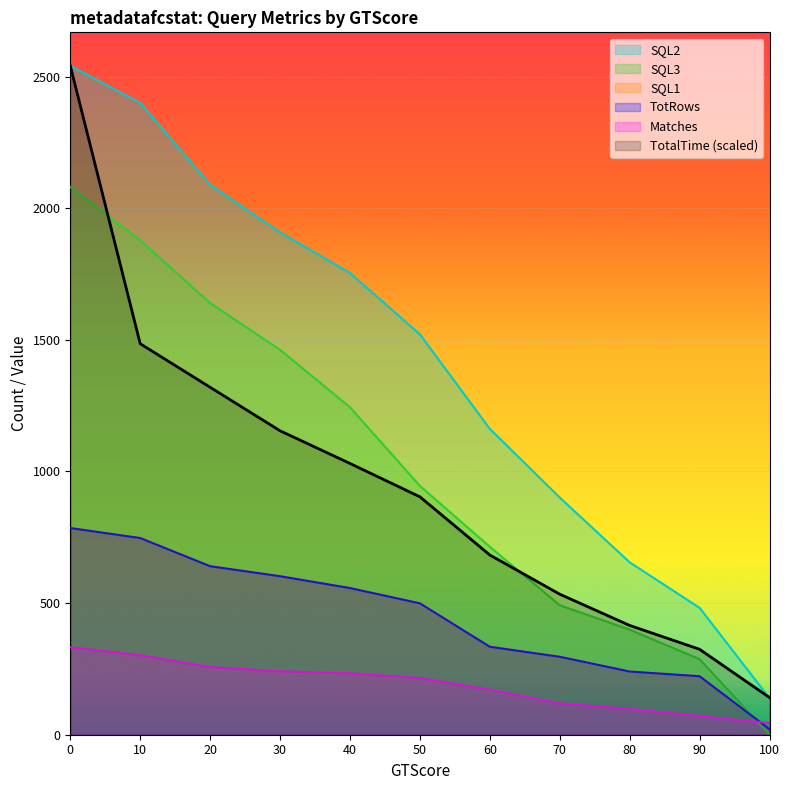

Reading left to right, extract all data points from this chart.

TotalTime: 0=2541.0	10=1485.2	20=1319.8	30=1154.6	40=1030.4	50=903.7	60=682.7	70=533.8	80=415.1	90=324.5	100=141.3
Matches: 0=332.0	10=302.0	20=257.0	30=241.0	40=233.0	50=215.0	60=171.0	70=119.0	80=98.0	90=71.0	100=44.0
SQL3: 0=2080.0	10=1878.0	20=1640.0	30=1462.0	40=1244.0	50=945.0	60=714.0	70=492.0	80=399.0	90=287.0	100=0.0
SQL2: 0=2541.0	10=2400.0	20=2089.0	30=1908.0	40=1754.0	50=1521.0	60=1162.0	70=901.0	80=655.0	90=482.0	100=139.0
SQL1: 0=785.0	10=747.0	20=640.0	30=602.0	40=557.0	50=499.0	60=334.0	70=296.0	80=240.0	90=222.0	100=21.0
TotRows: 0=785.0	10=747.0	20=640.0	30=602.0	40=557.0	50=499.0	60=334.0	70=296.0	80=240.0	90=222.0	100=21.0